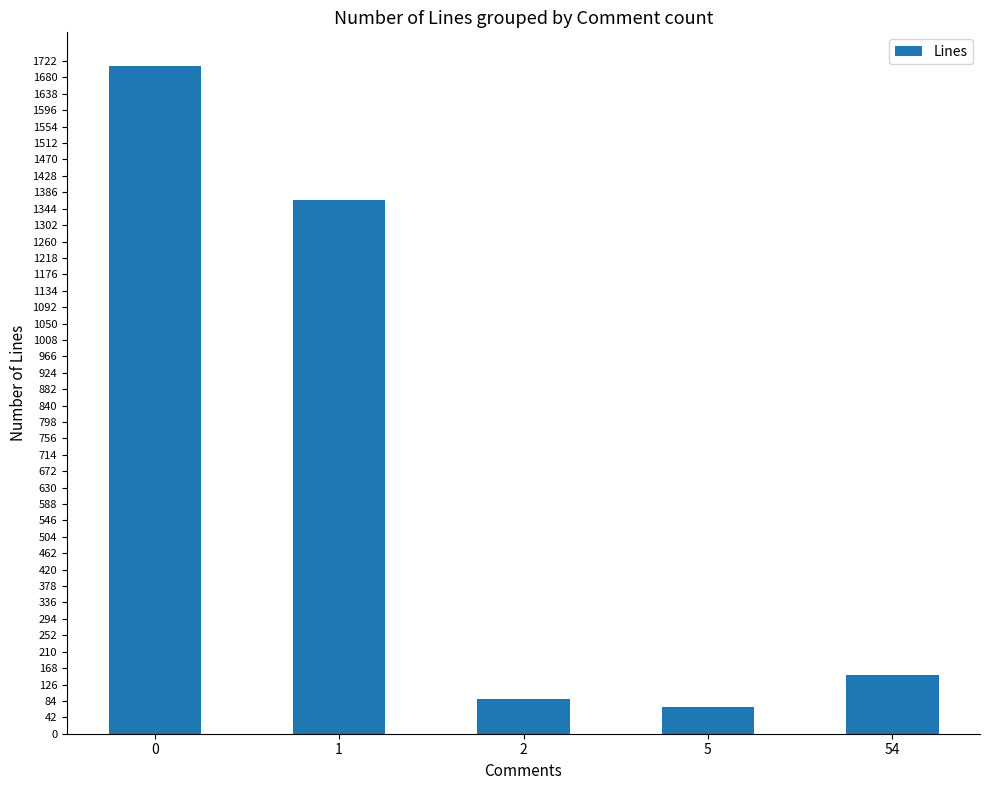

Are the bars grouped side by side (vs. stacked)?

No